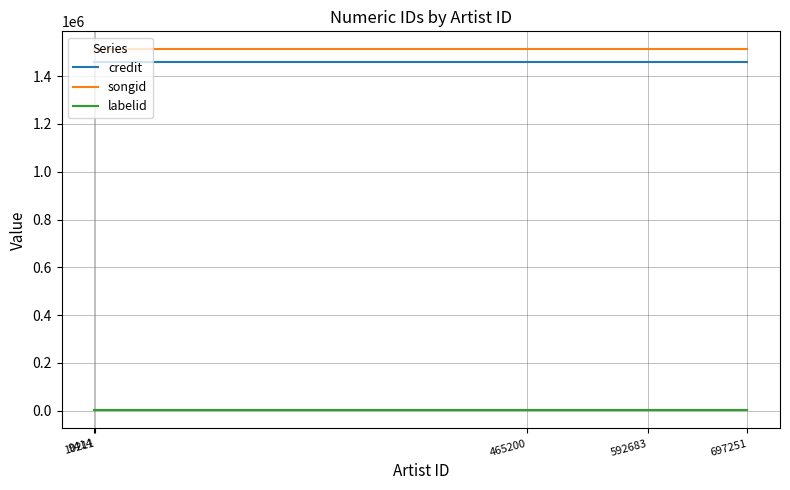

True or false: songid has more than 2 interior local peaks.

False